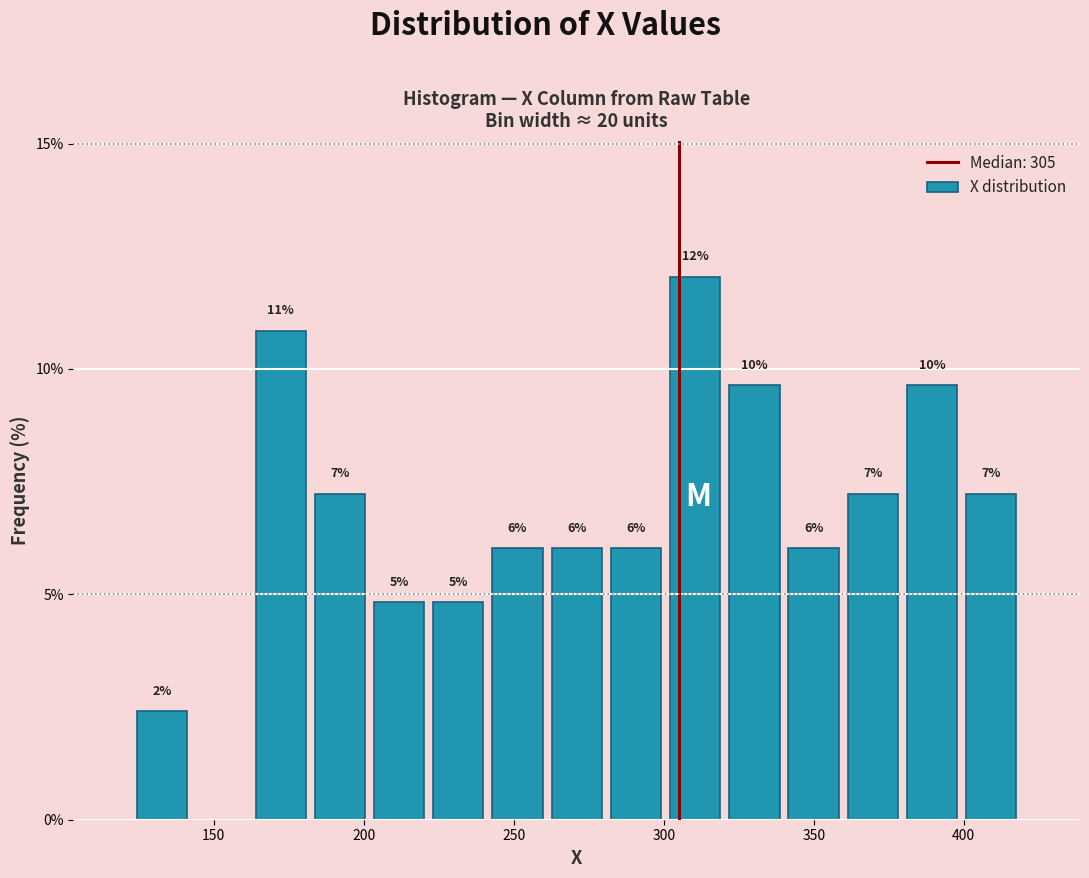

Read against the x-axis, roughly where is the centre of the tallest bar?

310